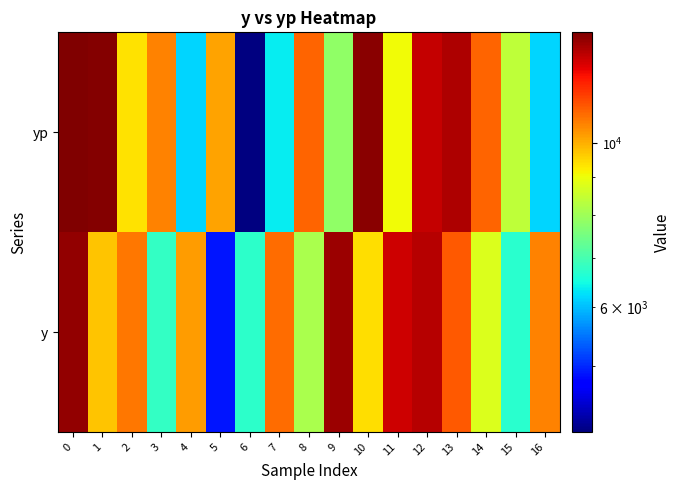

Rank the series by their average value, from lowest to highest.

y, yp